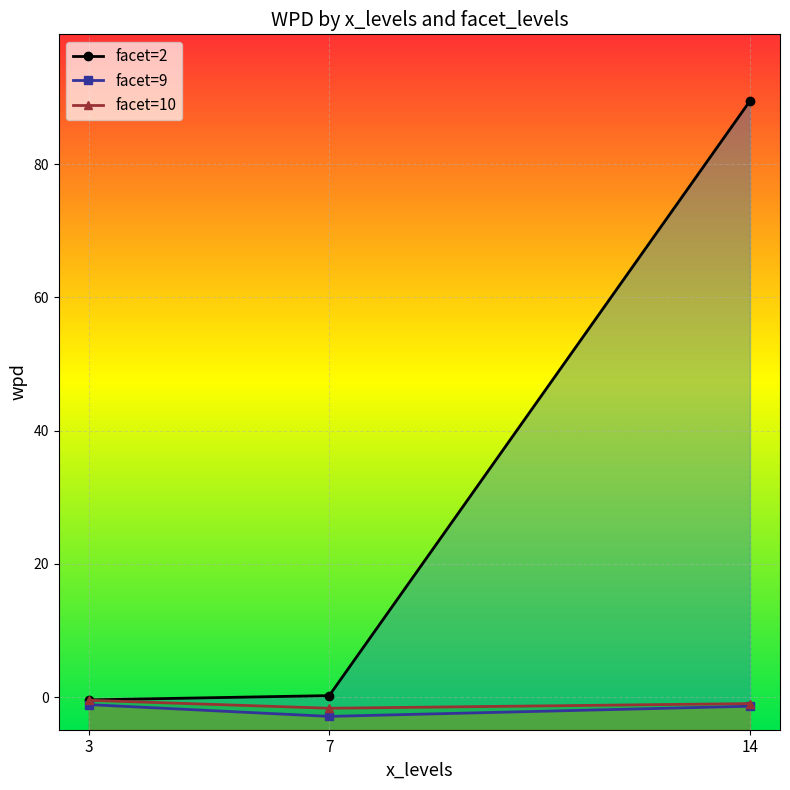

Read the facet=9 value at 14.

-1.4